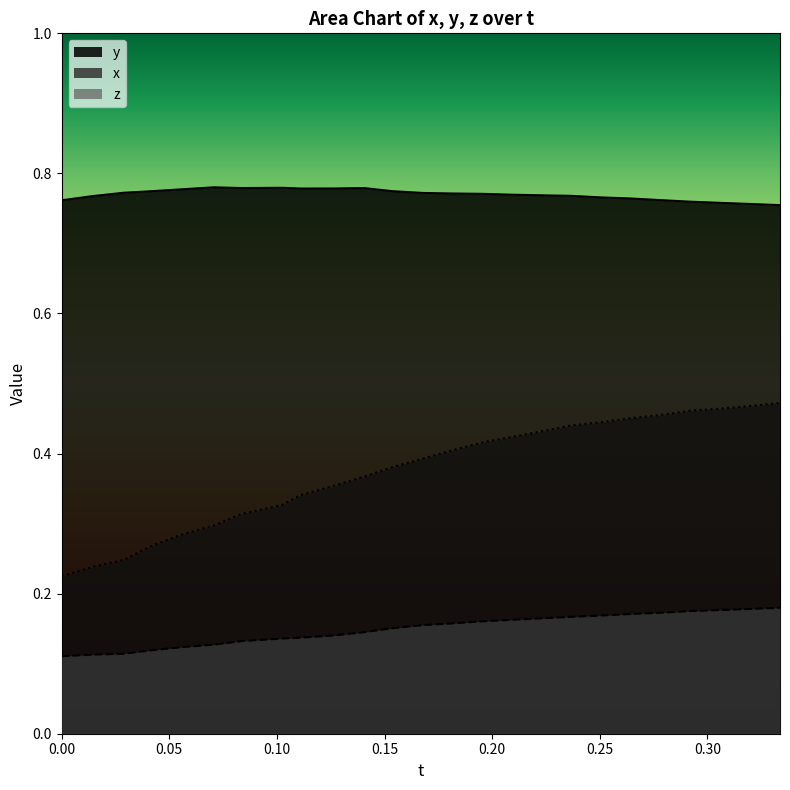

True or false: y and x cross at least once.

False